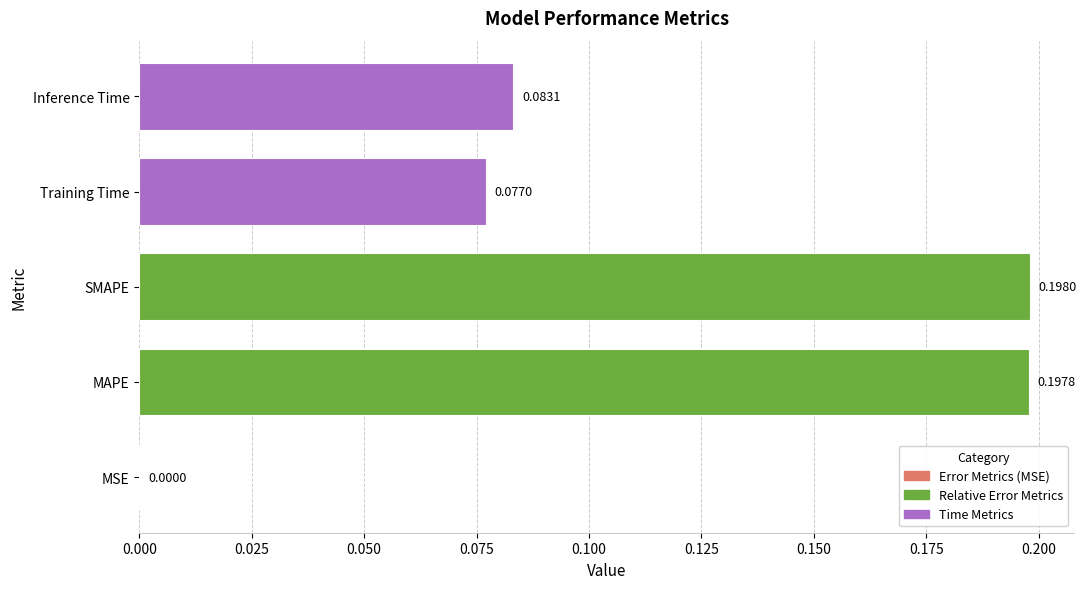

What is the change in value from MSE to Training Time?

+0.1